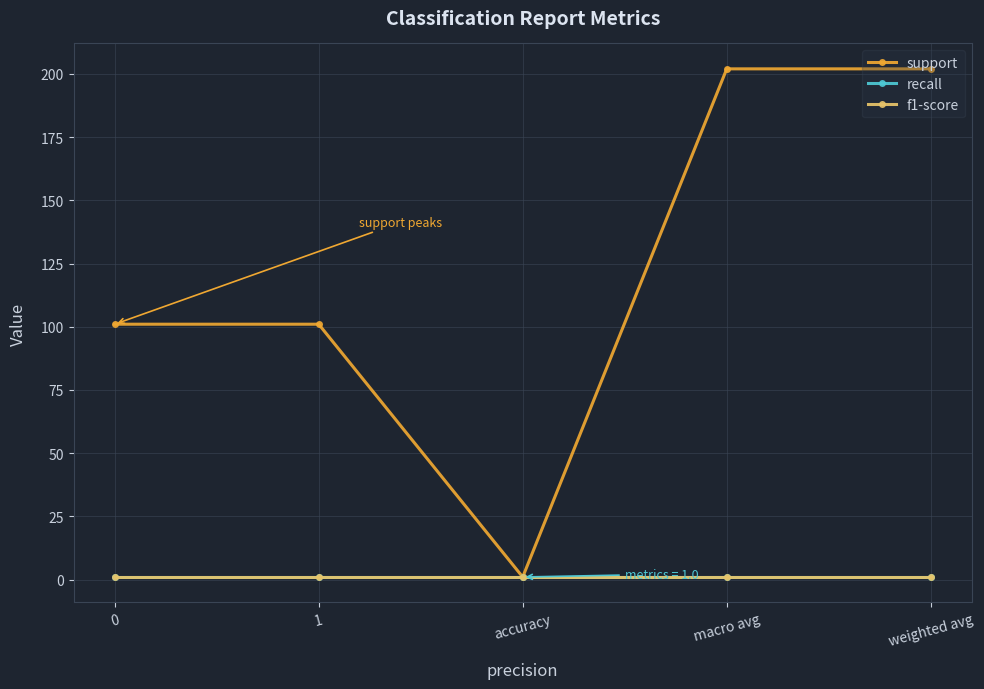

What is the maximum value for recall?

1